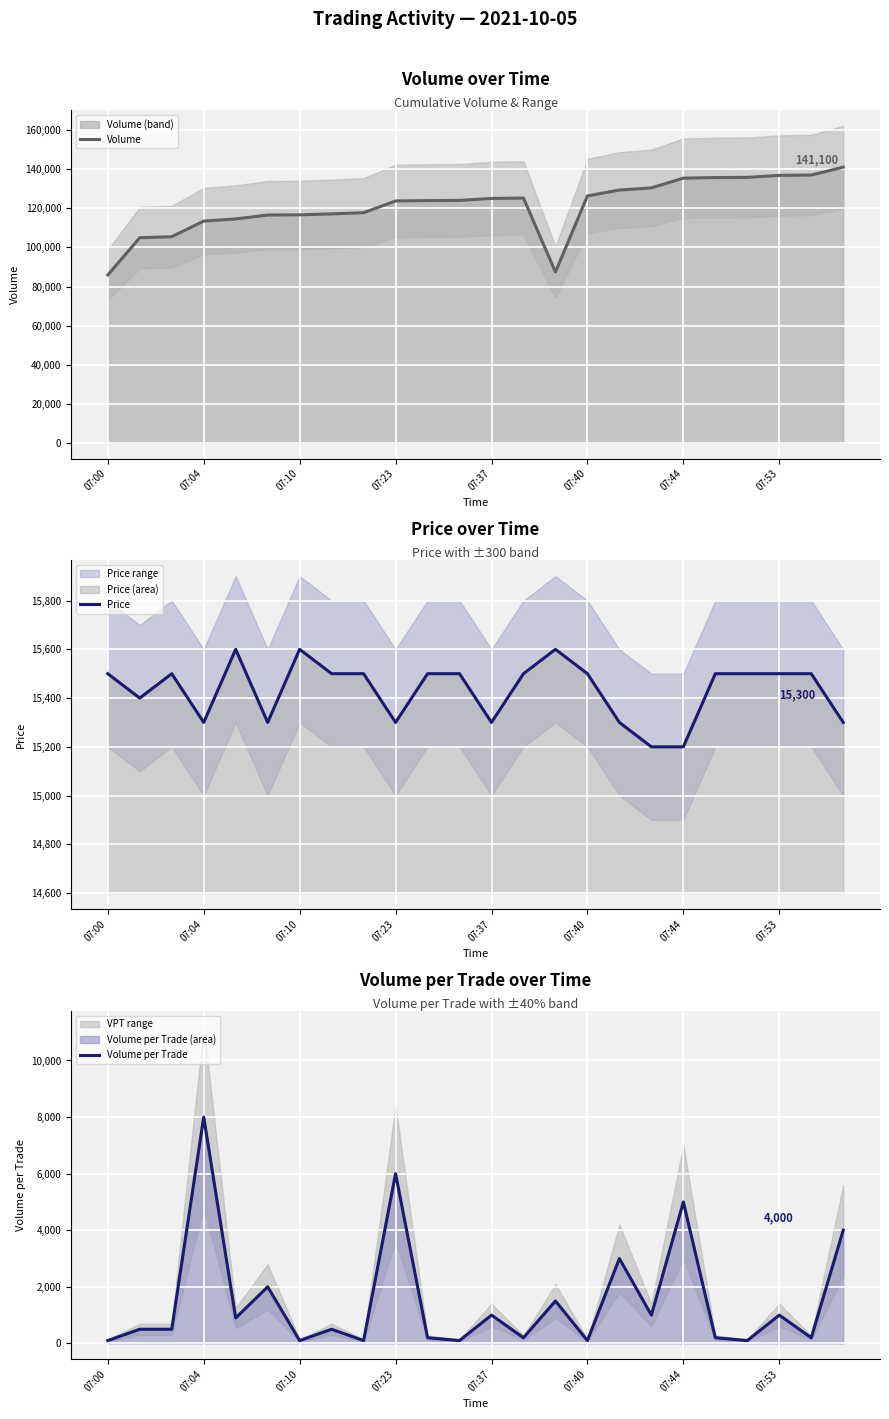

How many lines are shown in the chart?

3